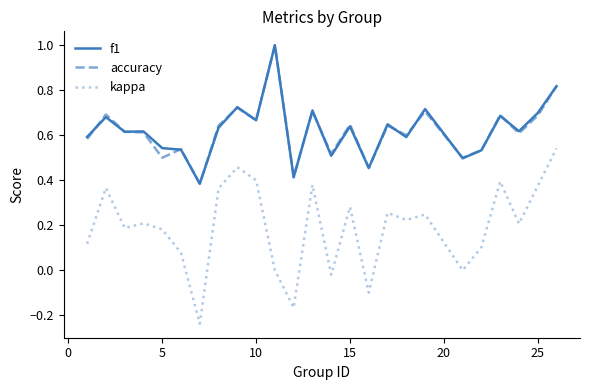

Which series has the widest spread of values?

kappa